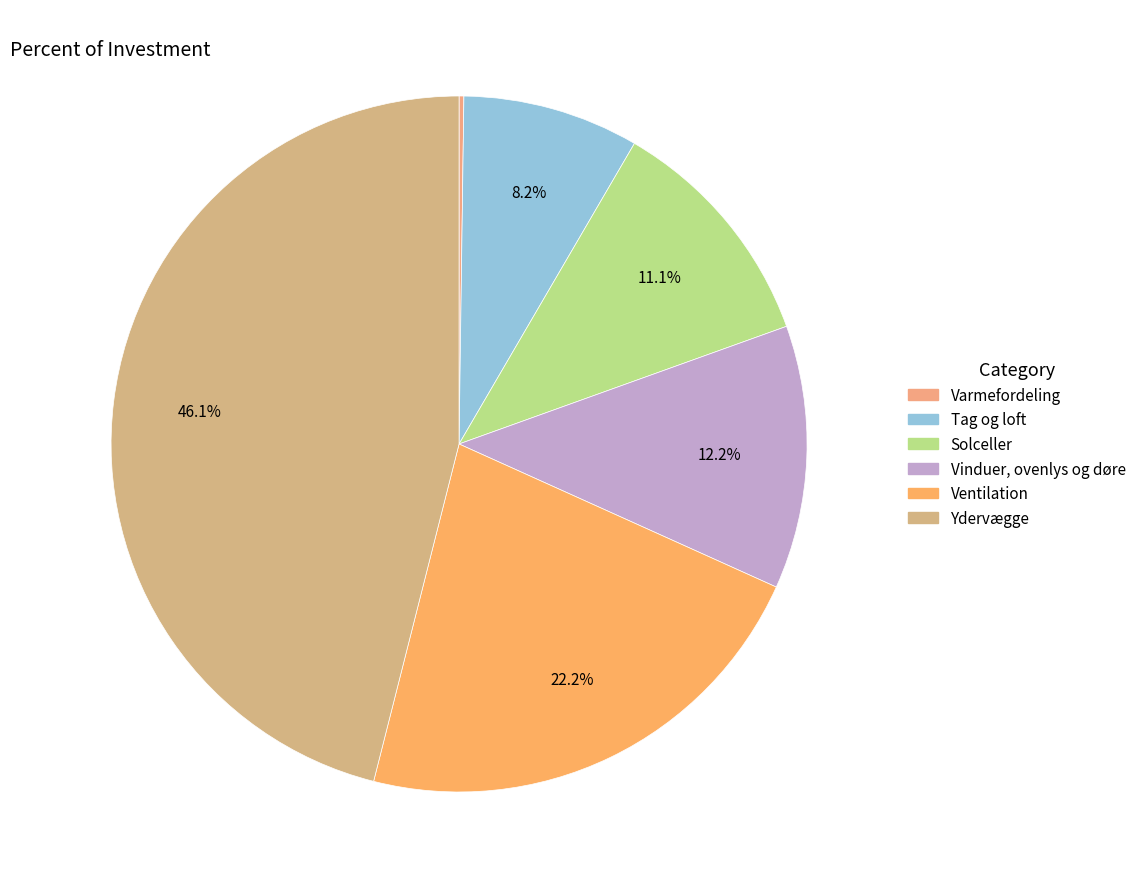

Which slice is the smallest?

Varmefordeling